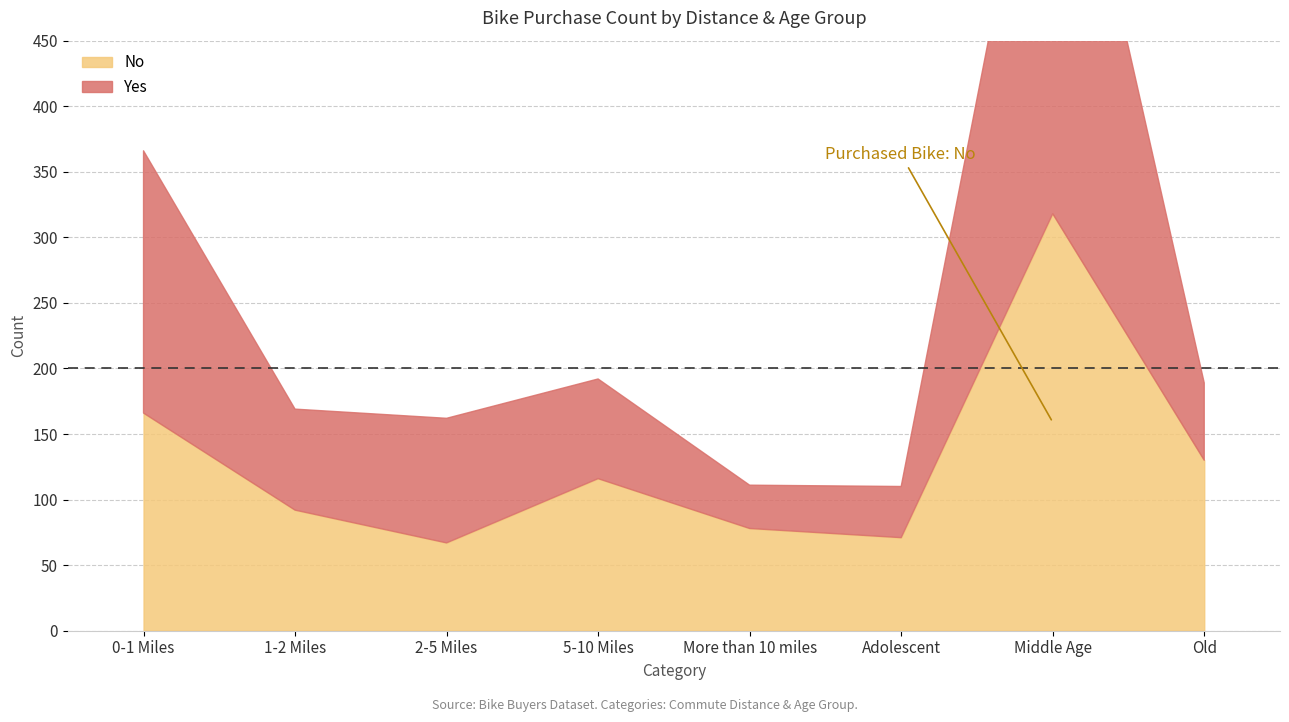

What is the difference between the maximum and minimum values in the Yes series?

350